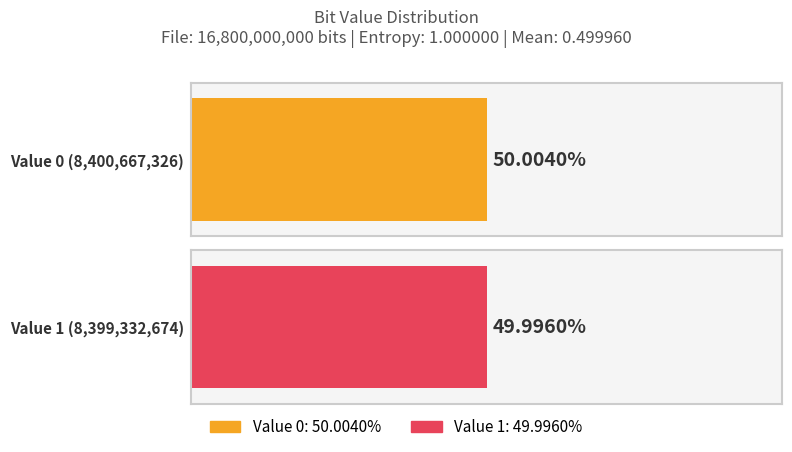

Does the chart contain any negative values?

No